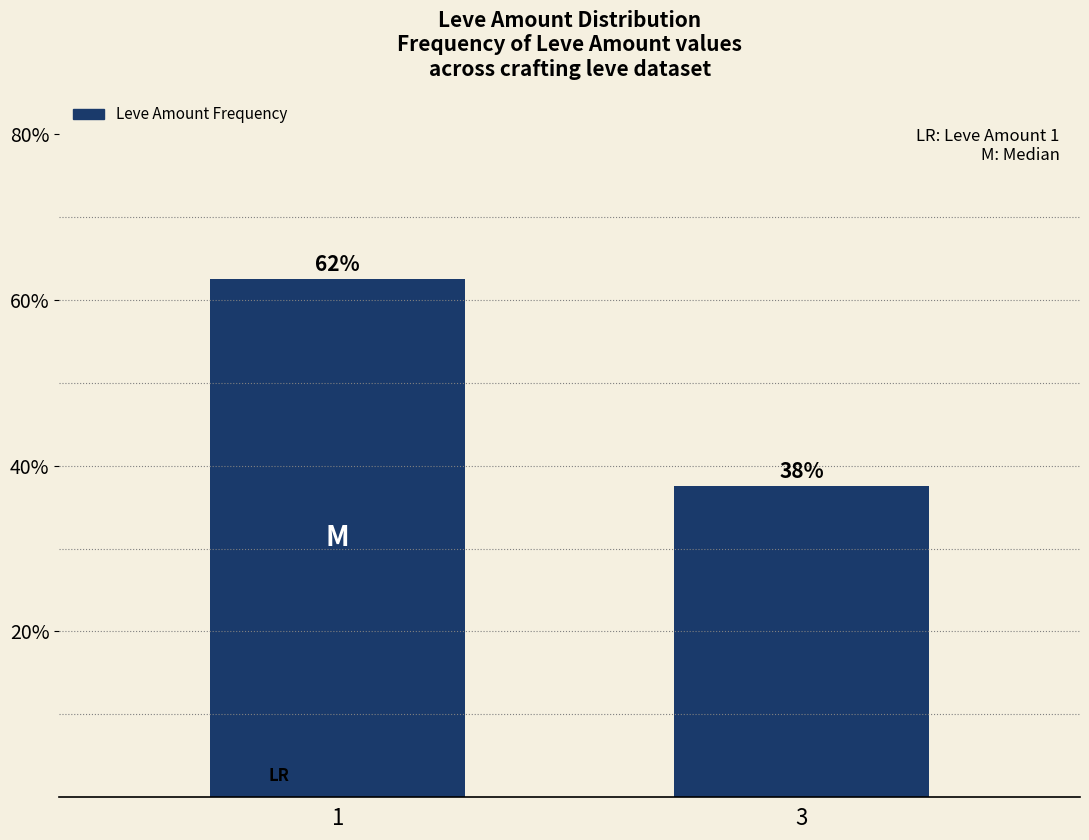

Where does the data first go above 62?

1